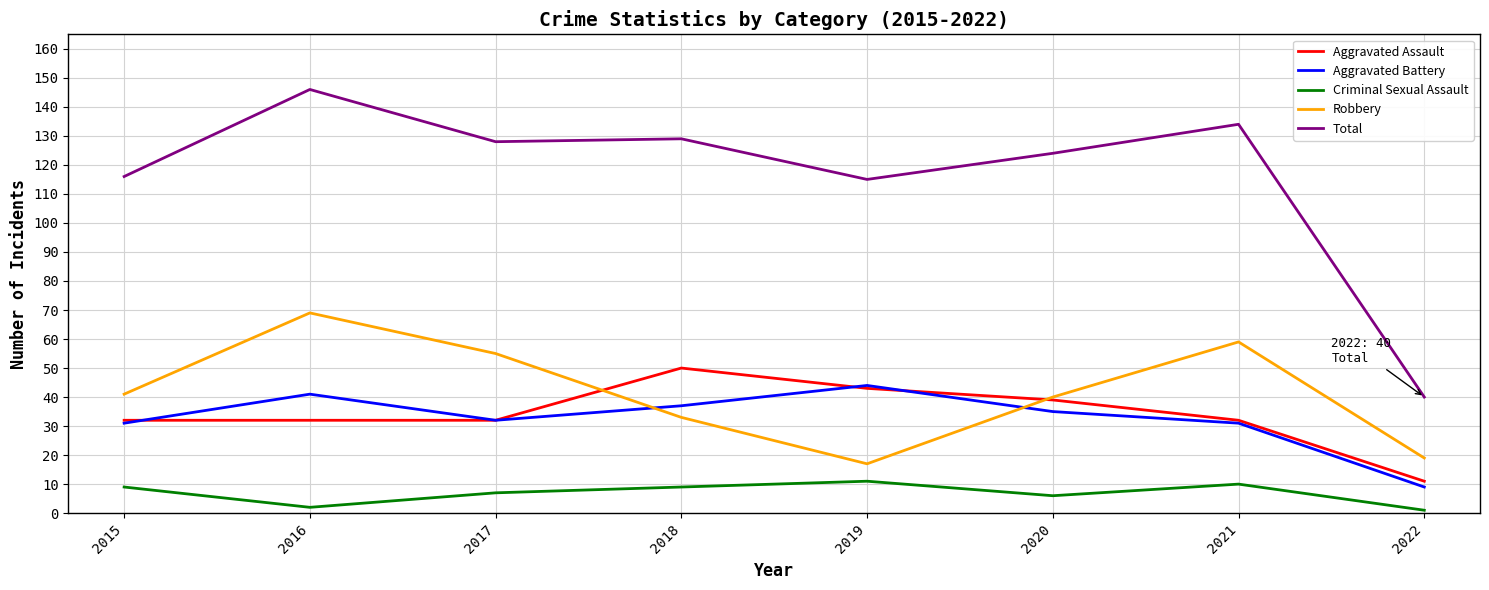

Reading left to right, transcribe all the data shown in this chart.

Aggravated Assault: 2015=32	2016=32	2017=32	2018=50	2019=43	2020=39	2021=32	2022=11
Aggravated Battery: 2015=31	2016=41	2017=32	2018=37	2019=44	2020=35	2021=31	2022=9
Criminal Sexual Assault: 2015=9	2016=2	2017=7	2018=9	2019=11	2020=6	2021=10	2022=1
Robbery: 2015=41	2016=69	2017=55	2018=33	2019=17	2020=40	2021=59	2022=19
Total: 2015=116	2016=146	2017=128	2018=129	2019=115	2020=124	2021=134	2022=40